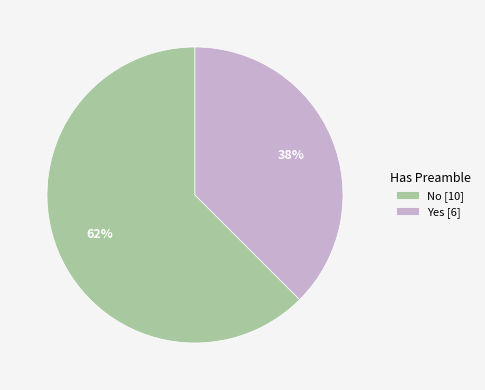

Which category accounts for the majority?

No